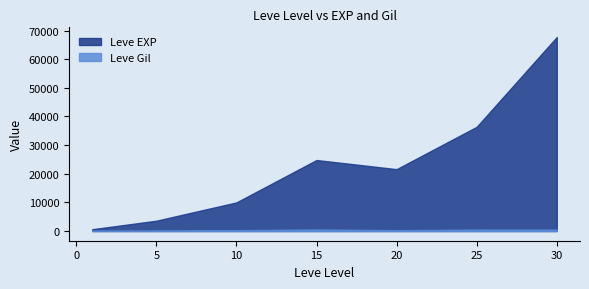

How many values in the Leve Gil series exceed 293?

3